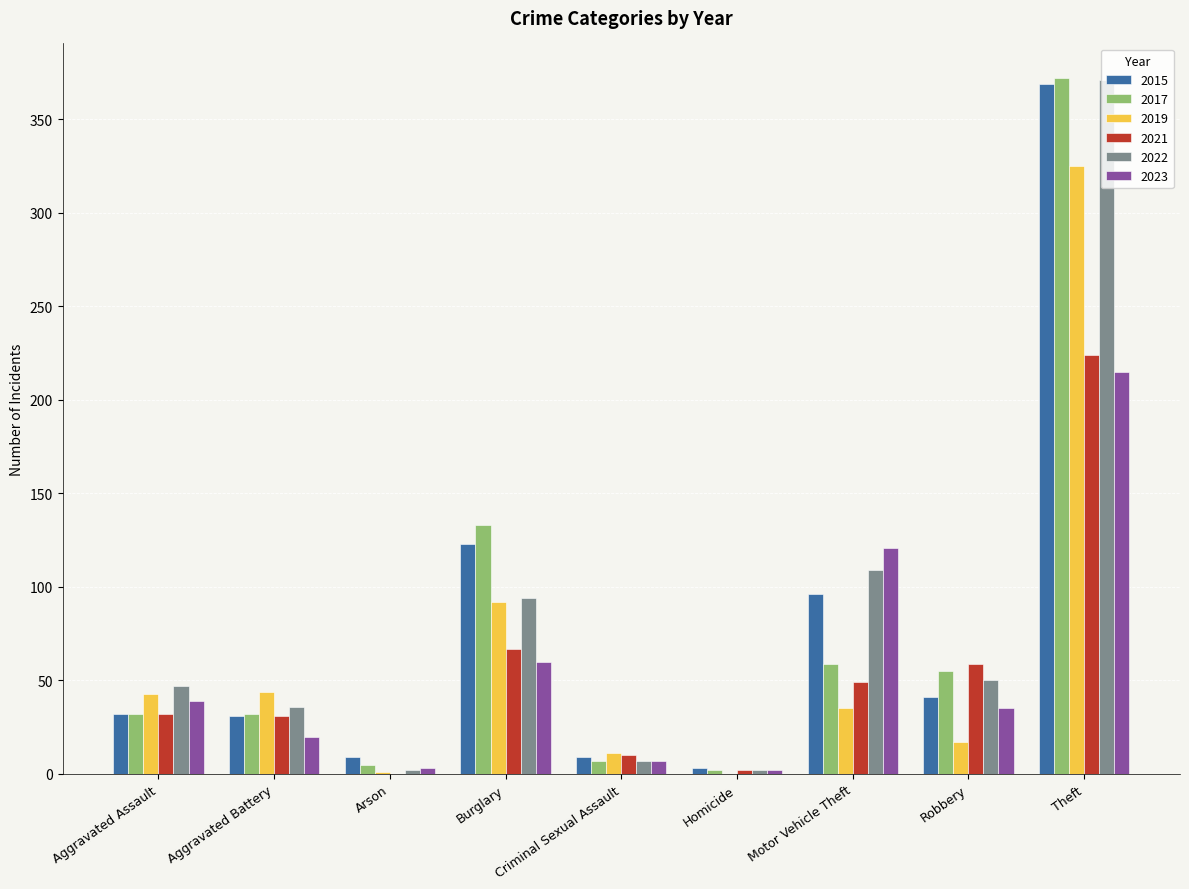

Is it true that 2022 equals 63 at Aggravated Battery?

False